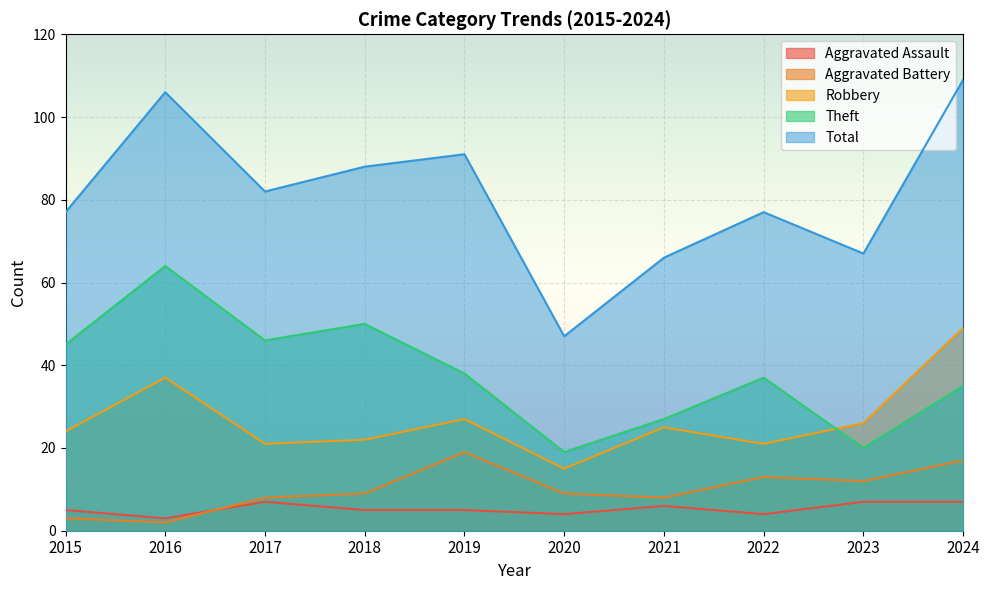

What are all the series names shown in the legend?

Aggravated Assault, Aggravated Battery, Robbery, Theft, Total